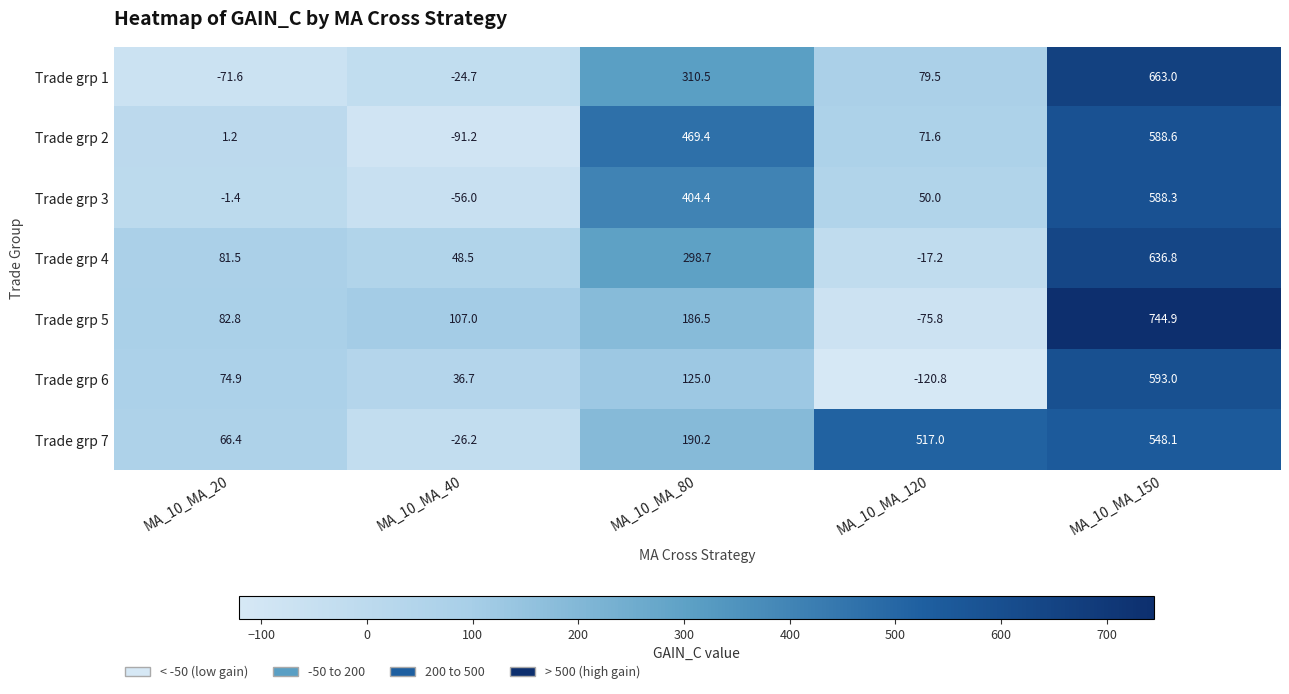

Which series has the largest total across all categories?

Trade grp 7